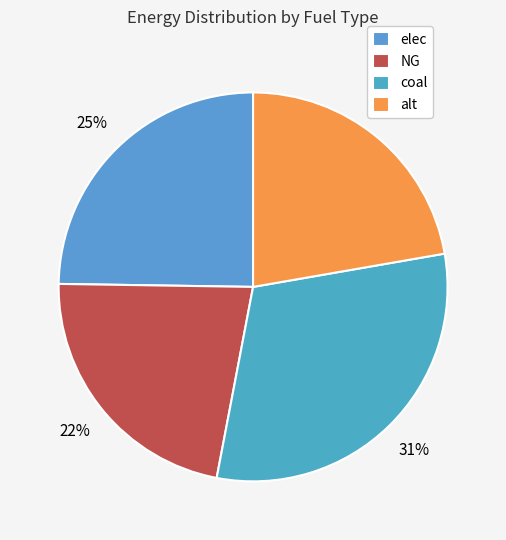

To the nearest percent, what portion does NG represent?

22%